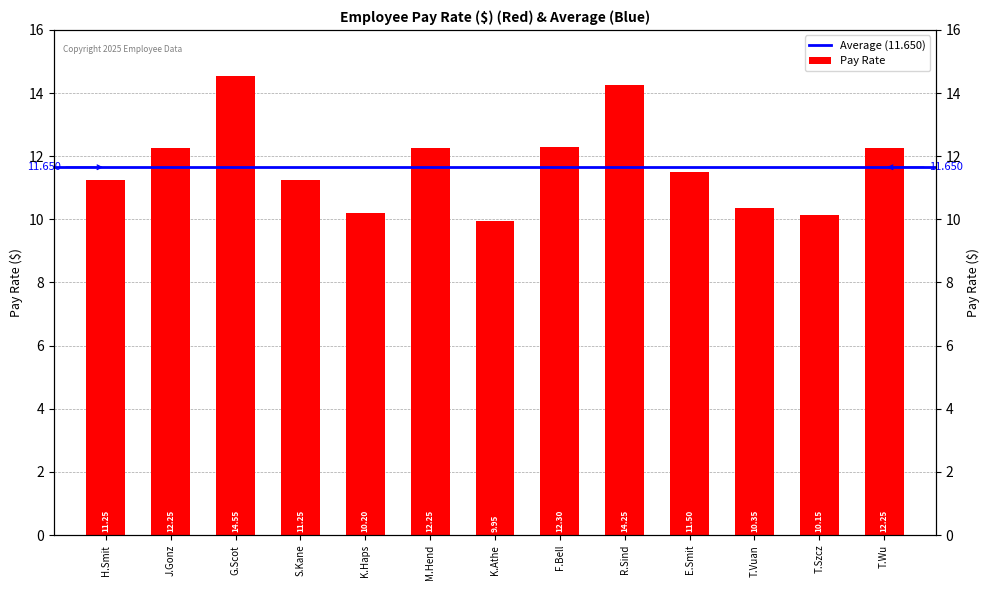

How many bars are there in total?

13